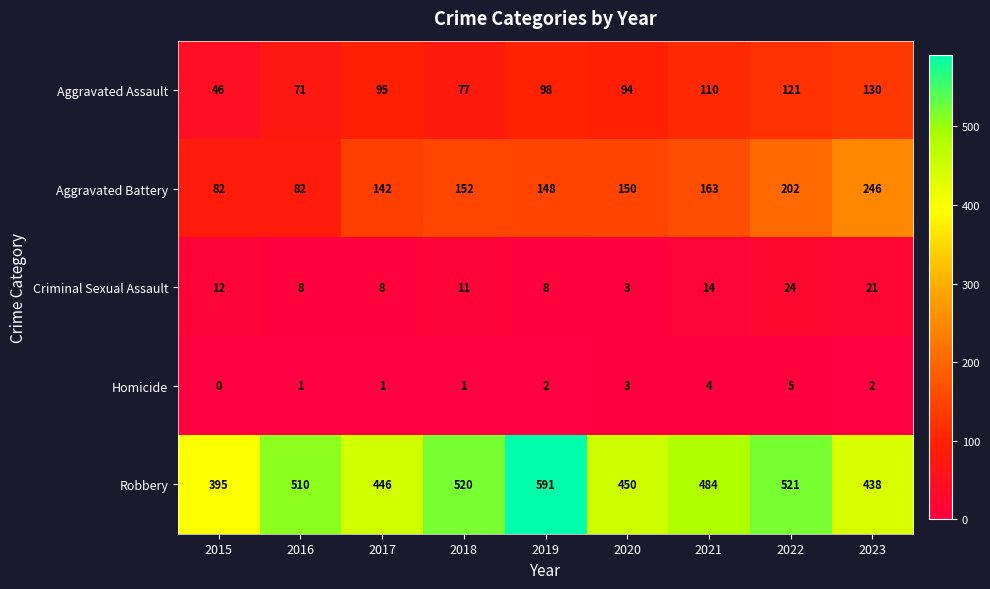

What is the difference between the maximum and minimum values in the Robbery series?

196